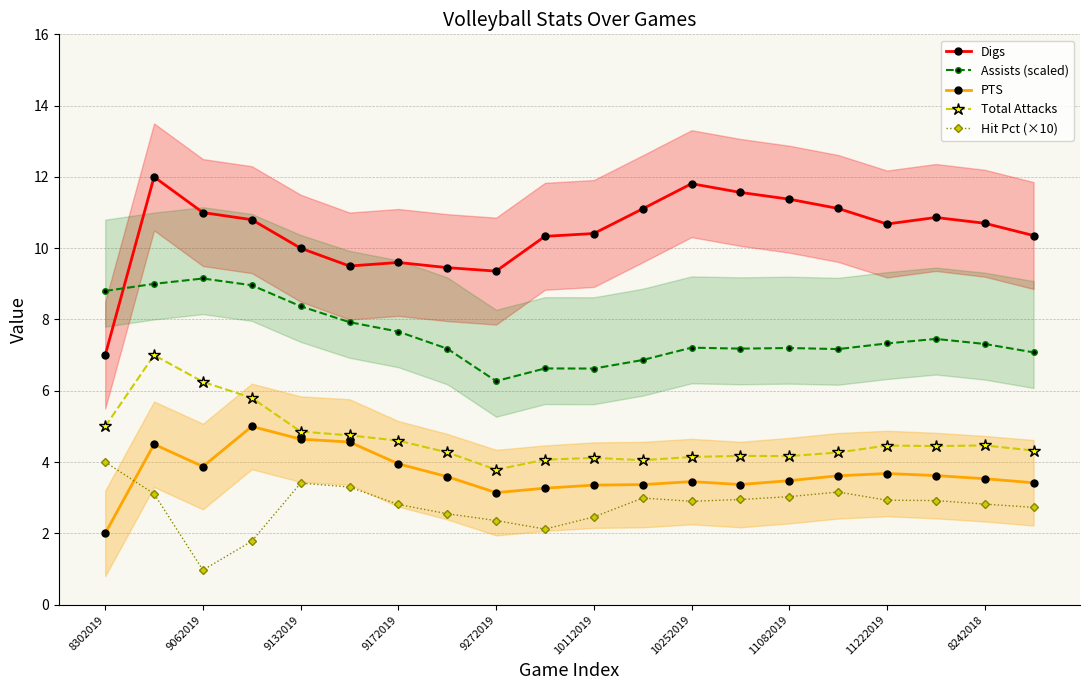

True or false: PTS and Assists (scaled) cross at least once.

False